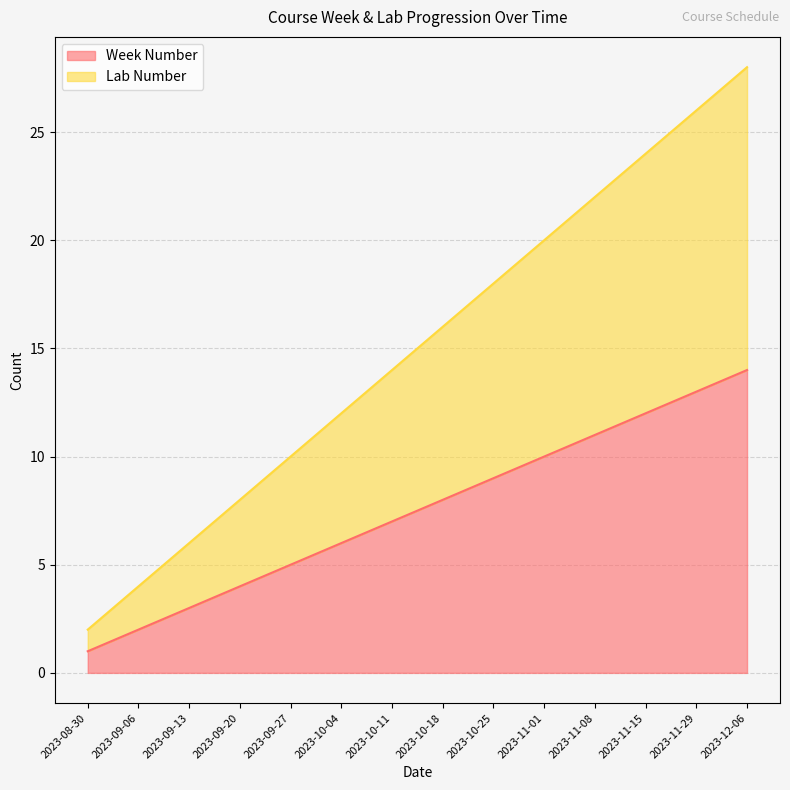

Rank the categories by Week Number value from lowest to highest.

2023-08-30, 2023-09-06, 2023-09-13, 2023-09-20, 2023-09-27, 2023-10-04, 2023-10-11, 2023-10-18, 2023-10-25, 2023-11-01, 2023-11-08, 2023-11-15, 2023-11-29, 2023-12-06